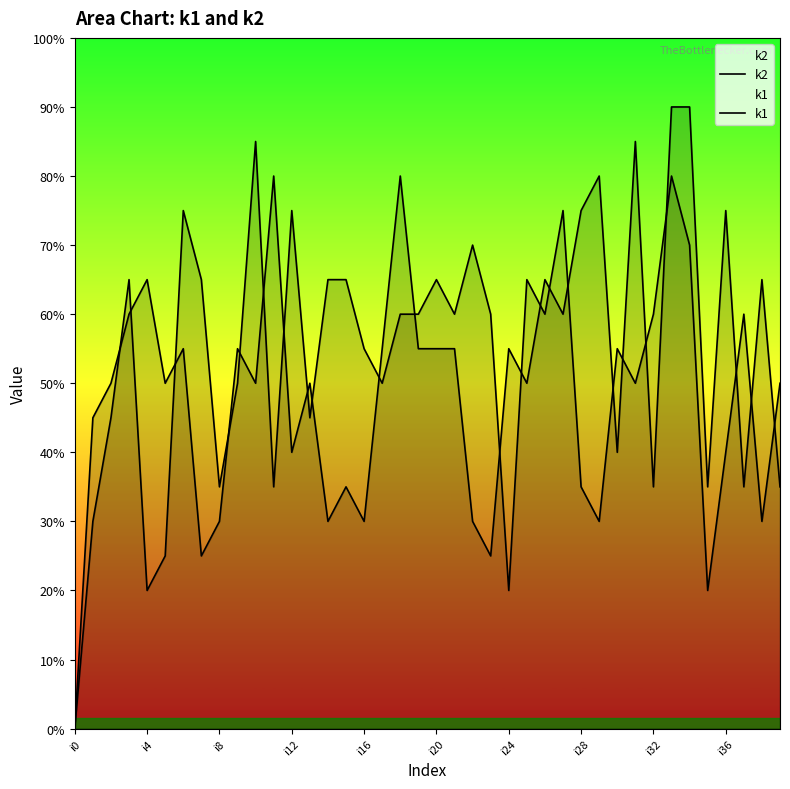

Does the chart display data point markers on the line(s)?

No